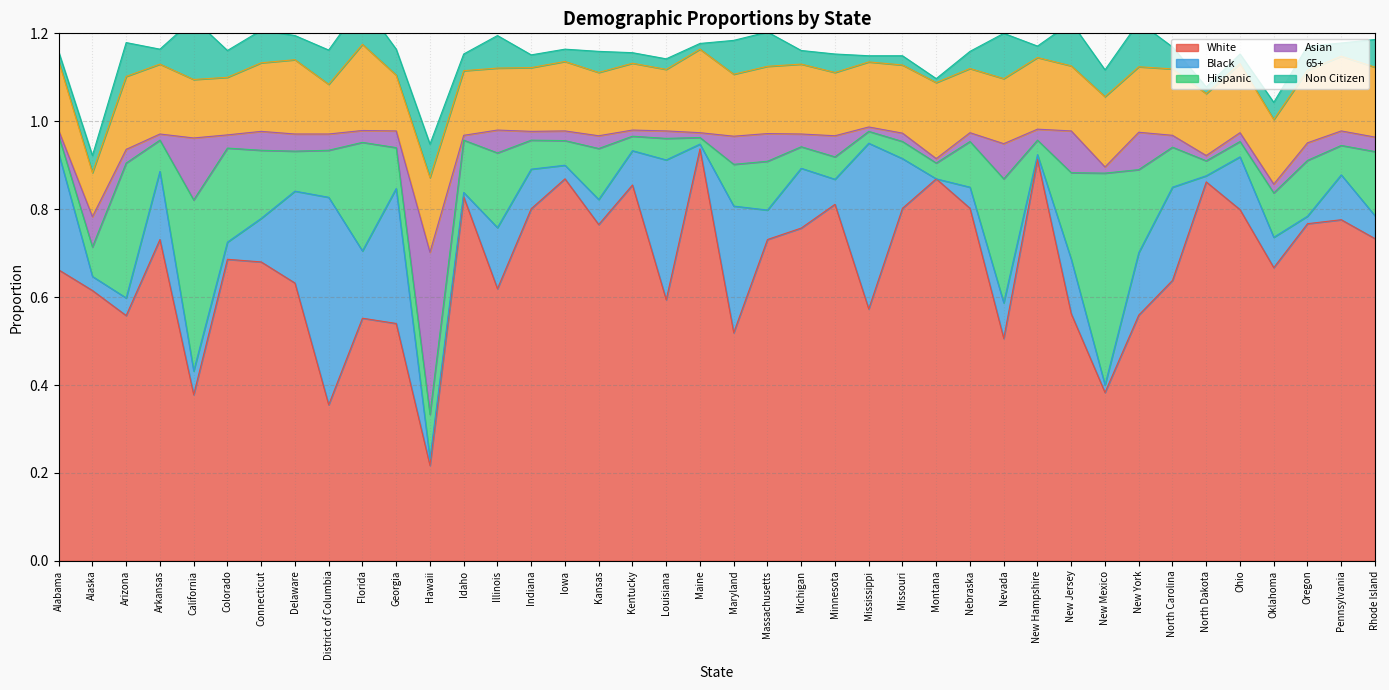

Between Hawaii and Missouri, which is larger?

Missouri